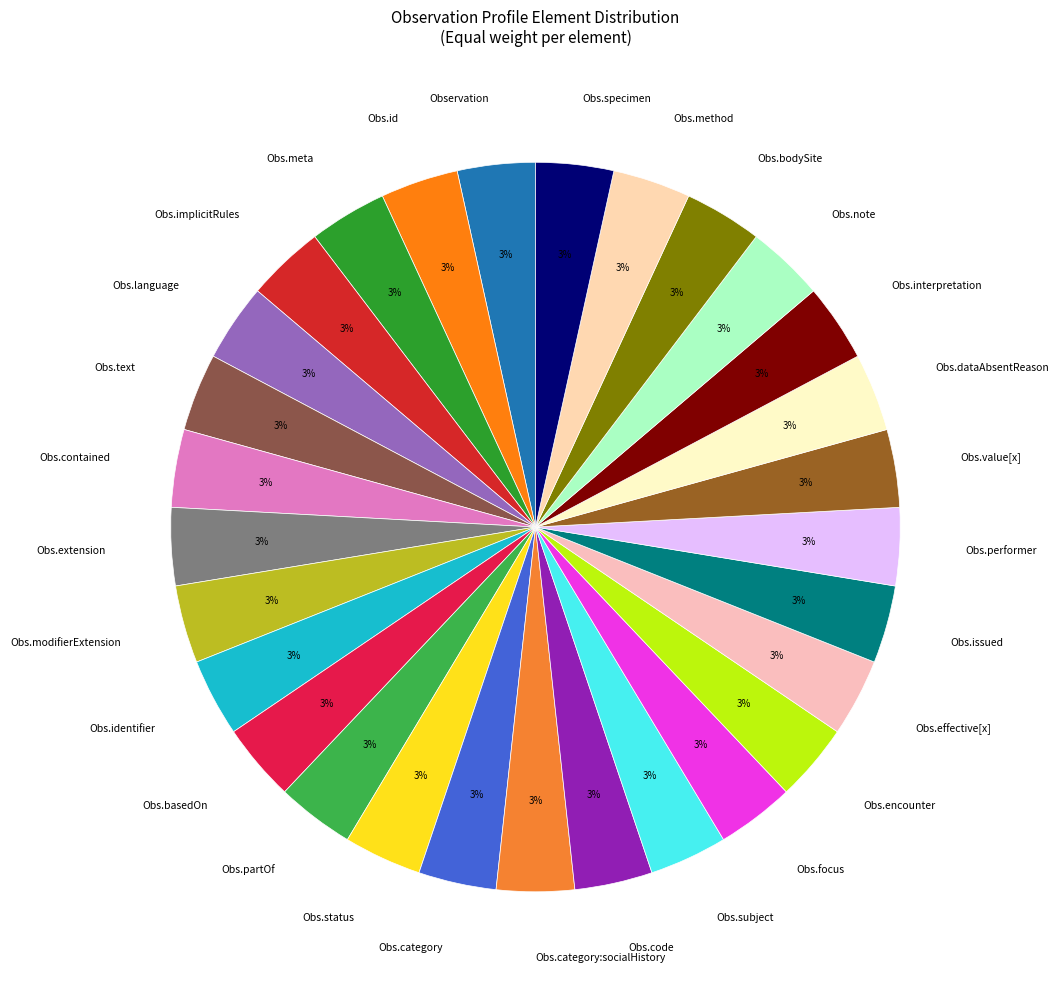

How many slices are in this pie chart?

29